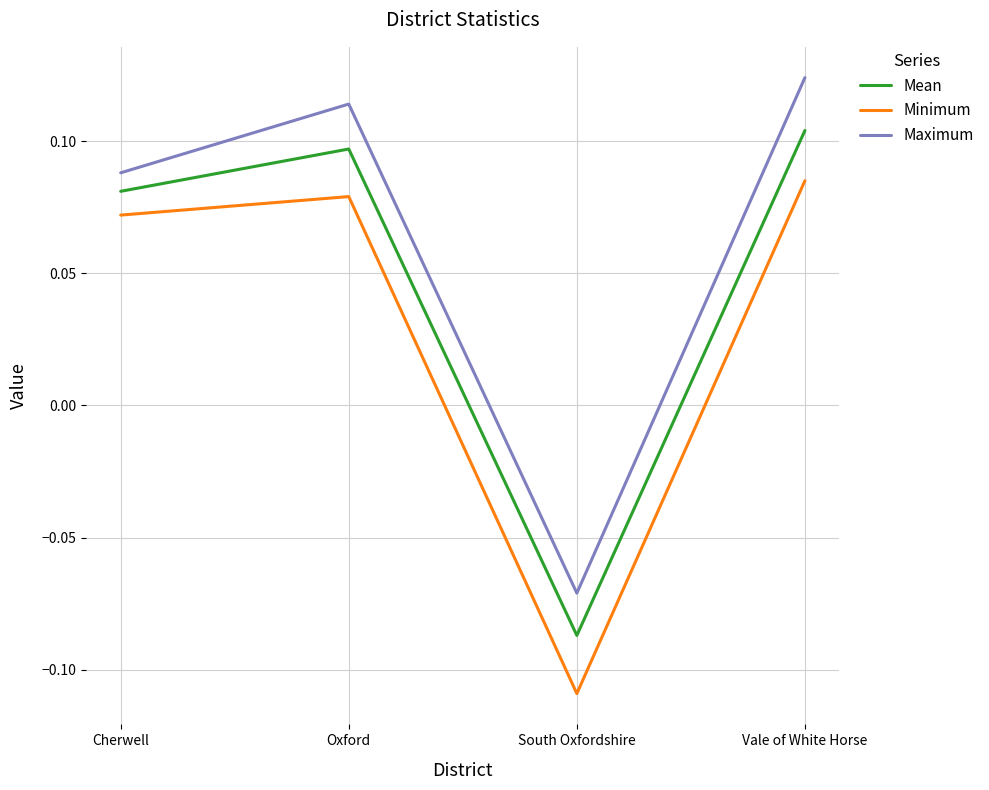

What position from the right is Oxford?

3